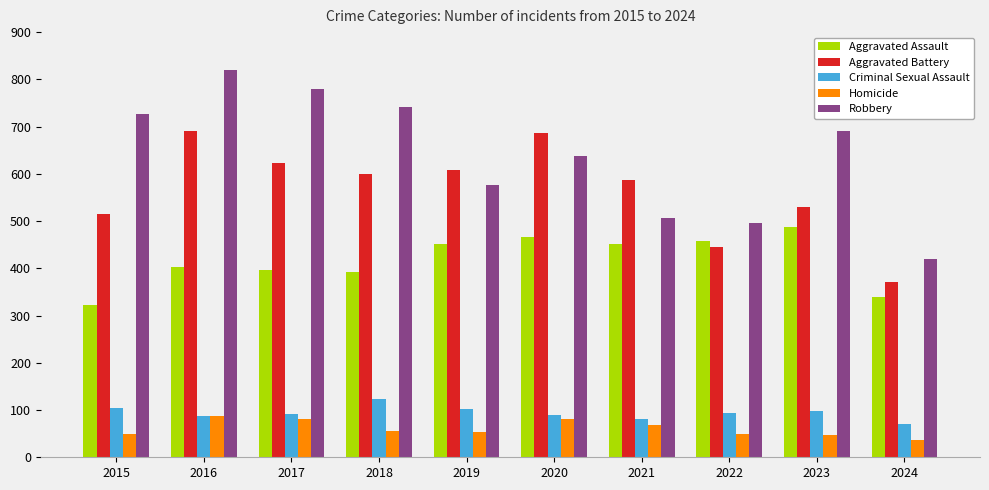

What is the lowest value of the Homicide series?

37